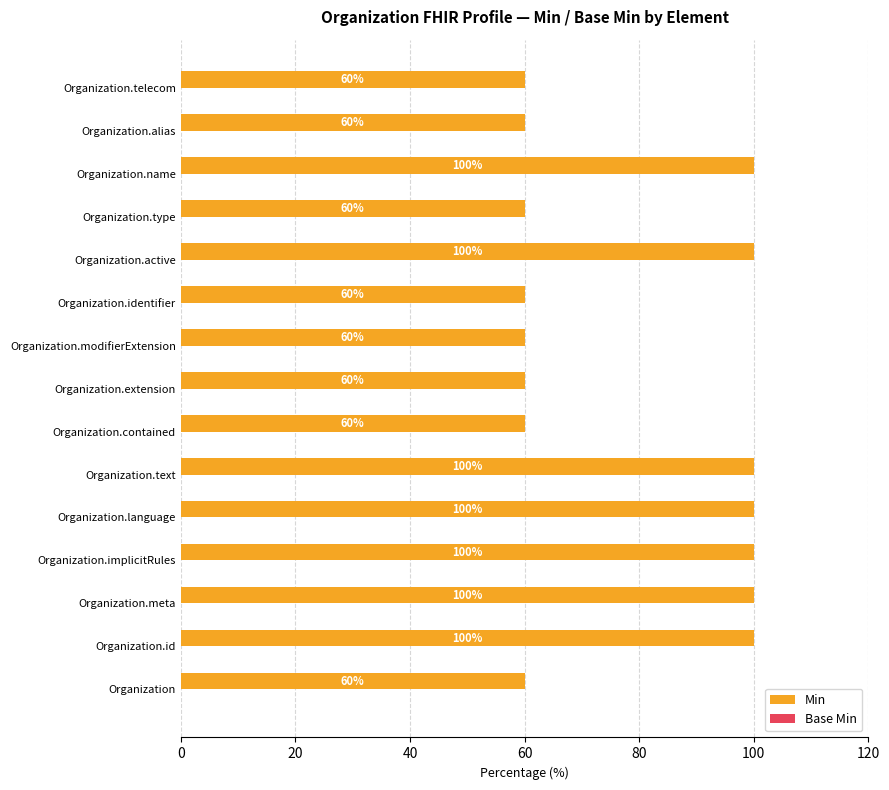

What is the greatest value displayed?

100